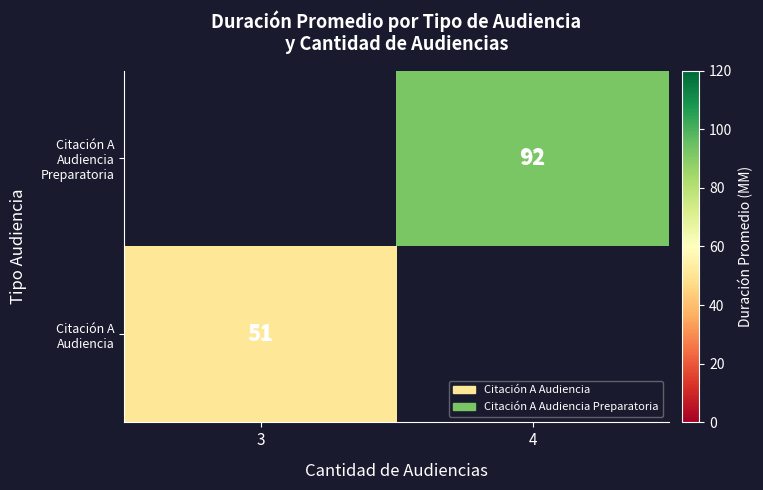

Which has a higher value, 3 or 4?

4